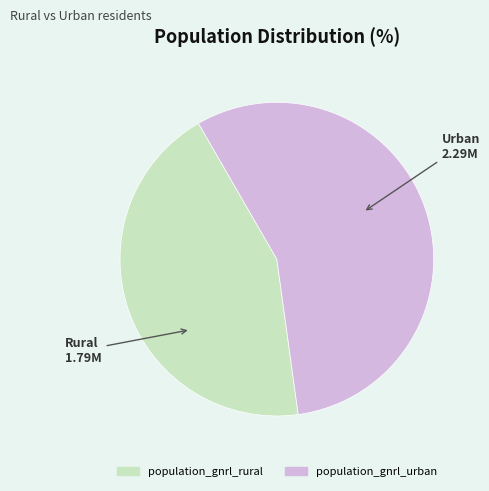

Which category accounts for the majority?

population_gnrl_urban